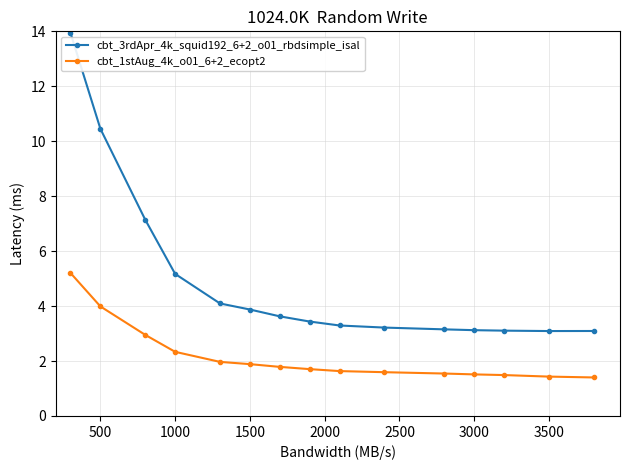

What is the lowest value of the cbt_1stAug_4k_o01_6+2_ecopt2 series?

1.4